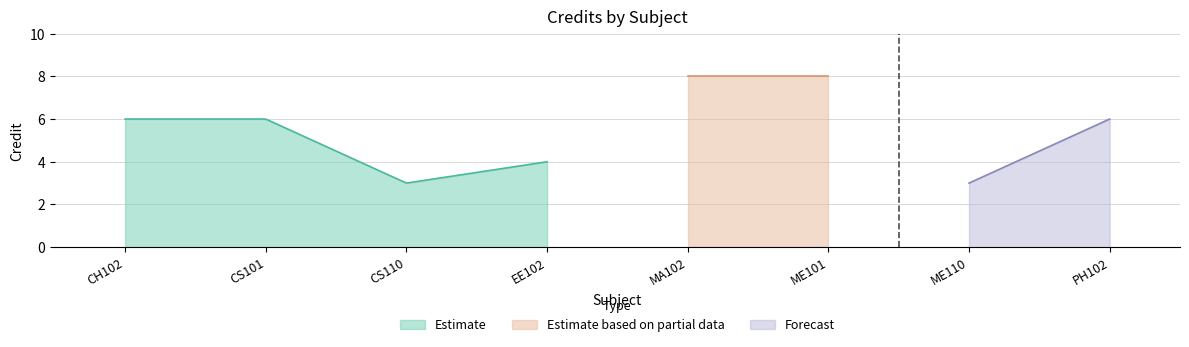

Which has a higher value, PH102 or ME101?

ME101